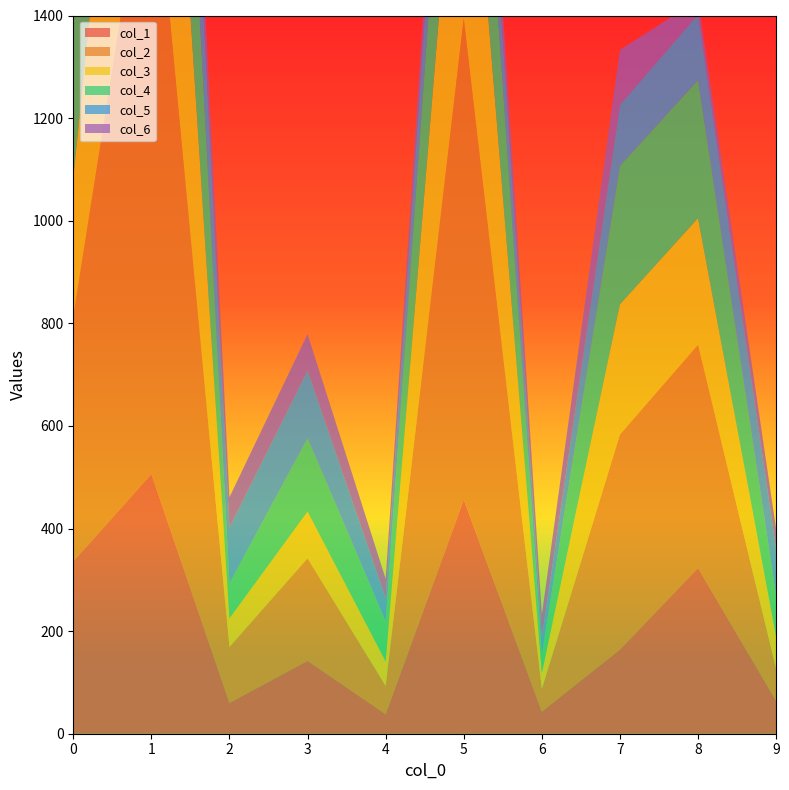

Reading left to right, transcribe all the data shown in this chart.

col_1: 0=336	1=506	2=60	3=142	4=38	5=456	6=43	7=164	8=323	9=64
col_2: 0=478	1=1269	2=109	3=200	4=55	5=938	6=44	7=419	8=435	9=62
col_3: 0=270	1=802	2=56	3=91	4=48	5=587	6=31	7=254	8=247	9=63
col_4: 0=292	1=619	2=68	3=143	4=78	5=389	6=37	7=270	8=269	9=80
col_5: 0=74	1=221	2=109	3=132	4=45	5=153	6=32	7=119	8=128	9=91
col_6: 0=40	1=105	2=59	3=71	4=38	5=68	6=45	7=107	8=28	9=39